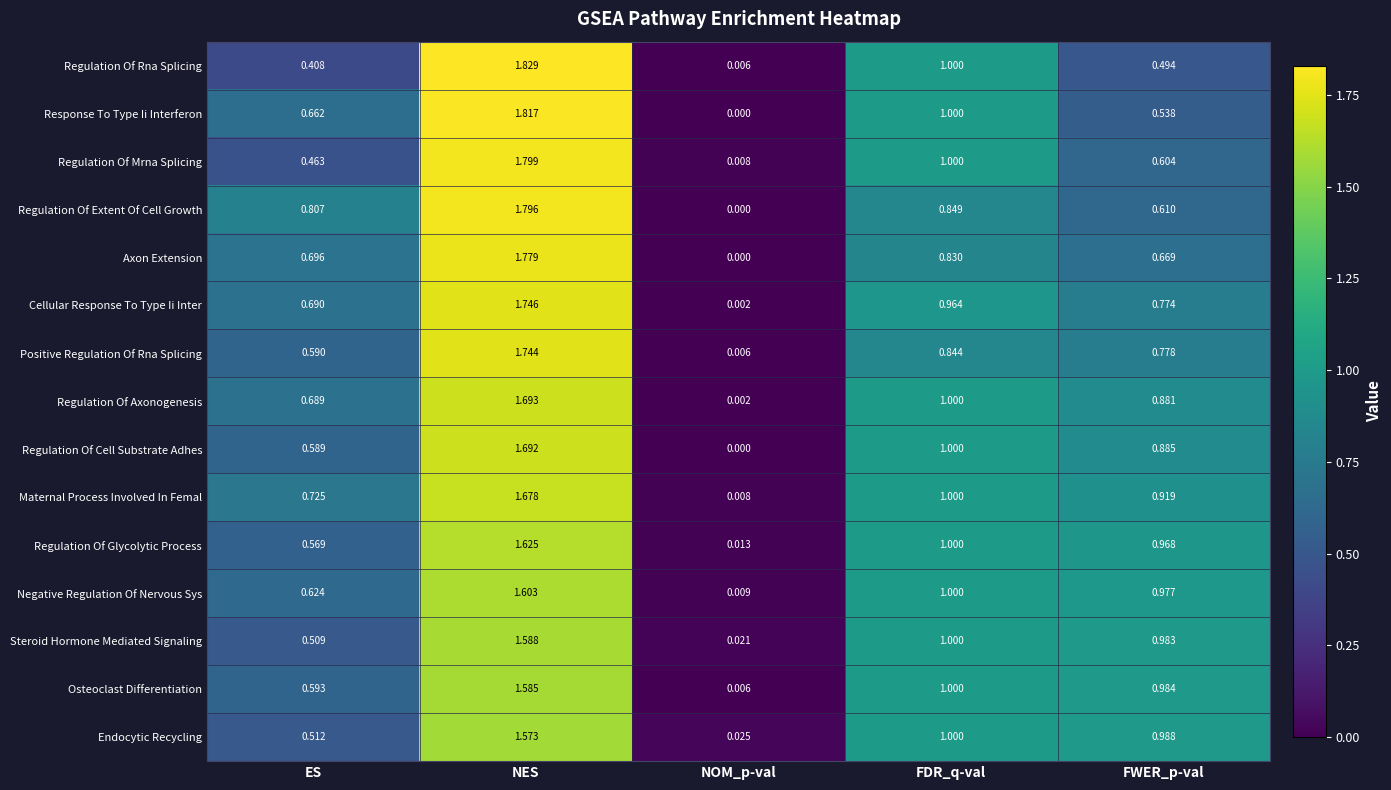

Is the value of Negative Regulation Of Nervous Sys at NES greater than the value of Cellular Response To Type Ii Inter at ES?

Yes